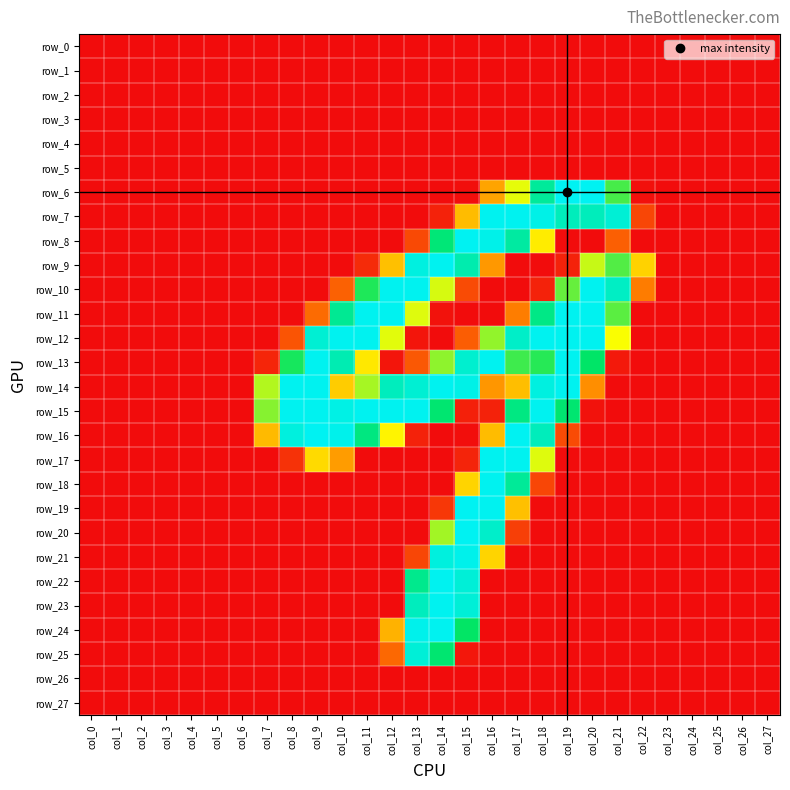

The row_6 series shows 121 at col_16. True or false?

False